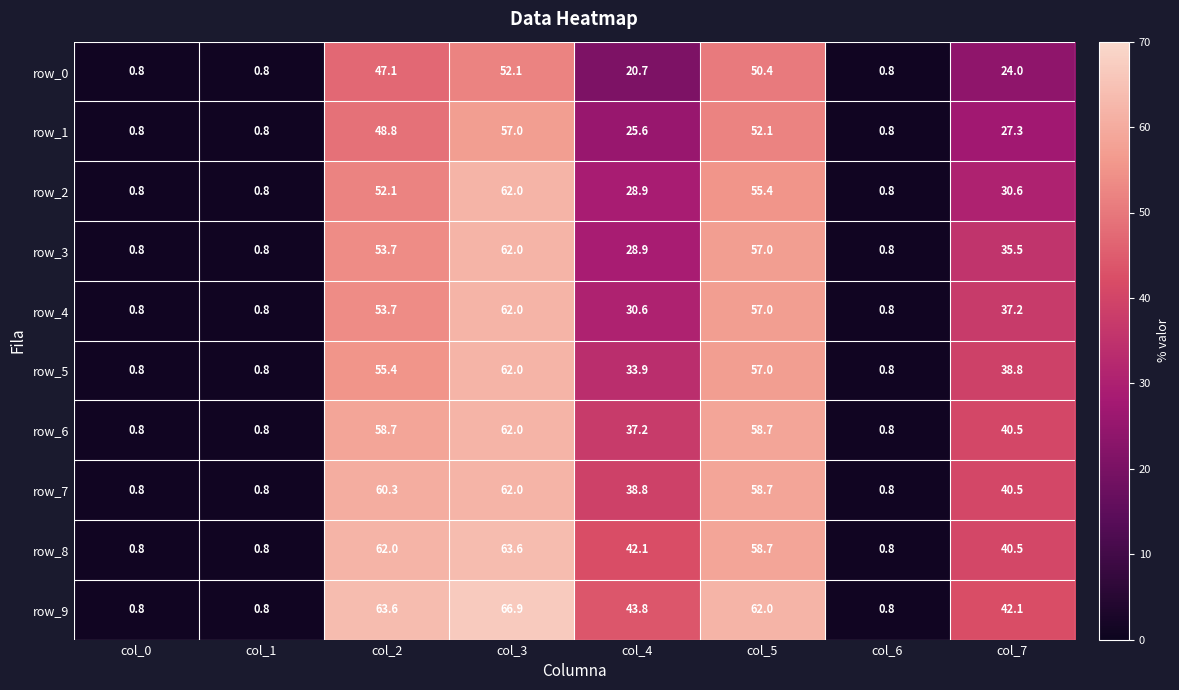

Reading left to right, extract all data points from this chart.

row_0: 0.8	0.8	47.1	52.1	20.7	50.4	0.8	24.0
row_1: 0.8	0.8	48.8	57.0	25.6	52.1	0.8	27.3
row_2: 0.8	0.8	52.1	62.0	28.9	55.4	0.8	30.6
row_3: 0.8	0.8	53.7	62.0	28.9	57.0	0.8	35.5
row_4: 0.8	0.8	53.7	62.0	30.6	57.0	0.8	37.2
row_5: 0.8	0.8	55.4	62.0	33.9	57.0	0.8	38.8
row_6: 0.8	0.8	58.7	62.0	37.2	58.7	0.8	40.5
row_7: 0.8	0.8	60.3	62.0	38.8	58.7	0.8	40.5
row_8: 0.8	0.8	62.0	63.6	42.1	58.7	0.8	40.5
row_9: 0.8	0.8	63.6	66.9	43.8	62.0	0.8	42.1